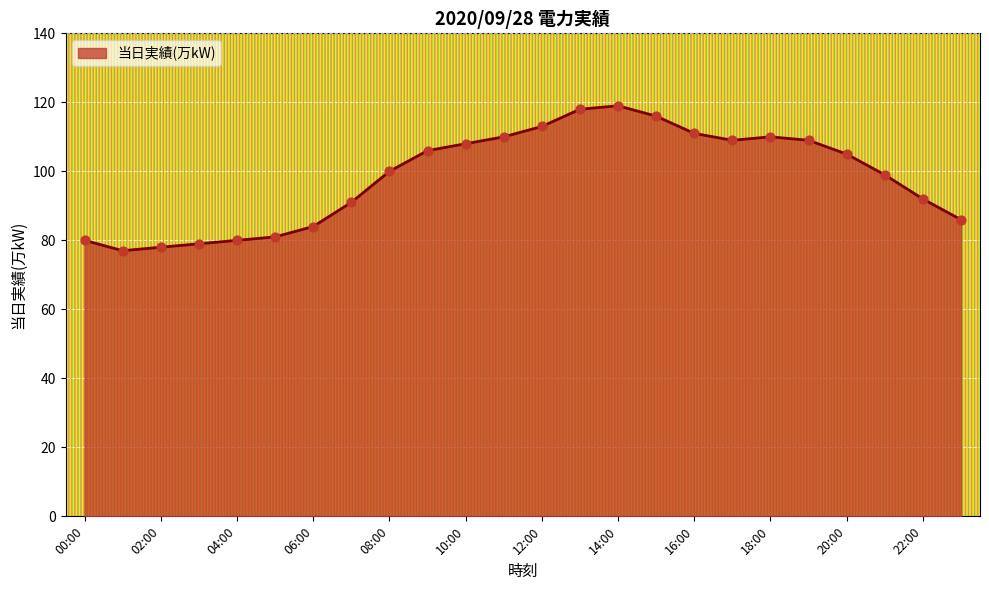

What is the difference between the maximum and minimum values?

42